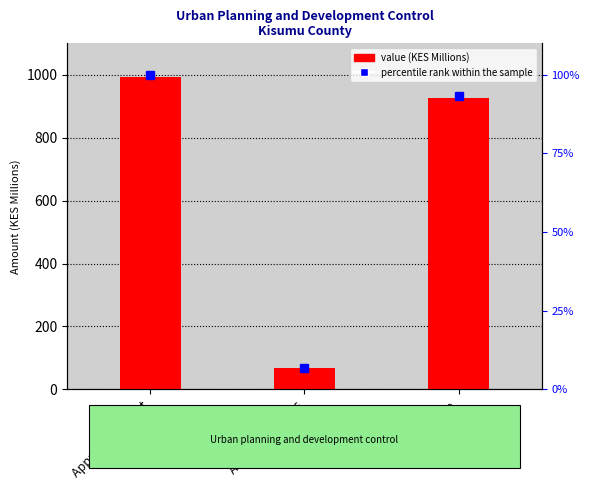

Rank the series by their average value, from lowest to highest.

percentile rank within the sample, value